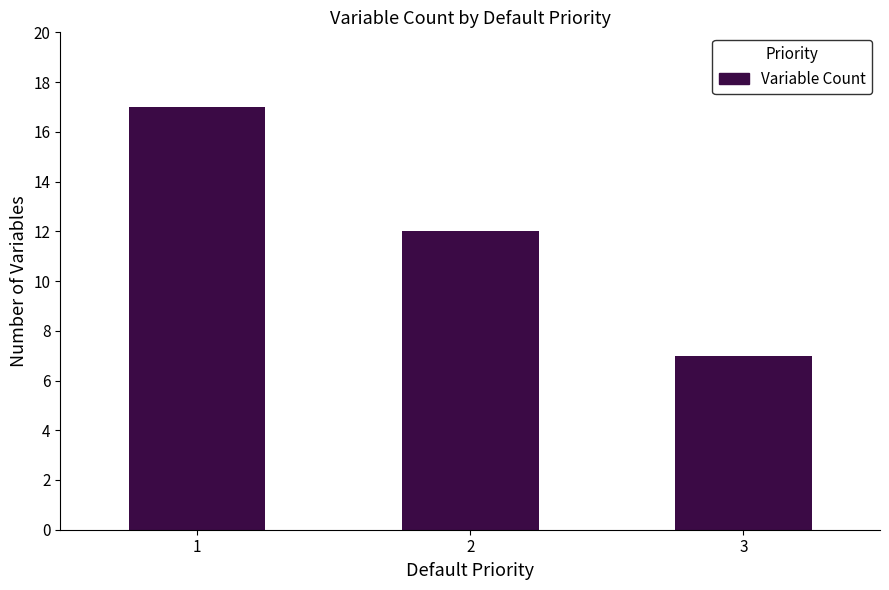

Reading left to right, extract all data points from this chart.

17	12	7